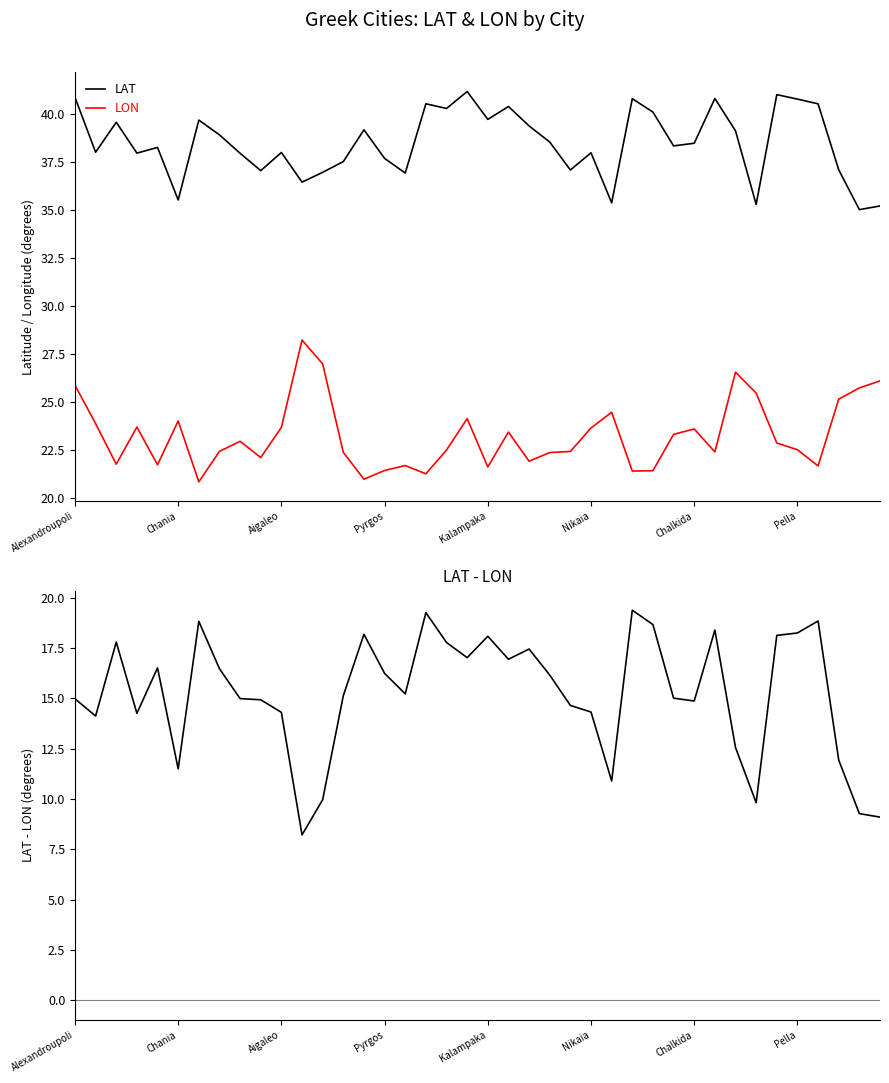

Which category has the highest value across all series?

19